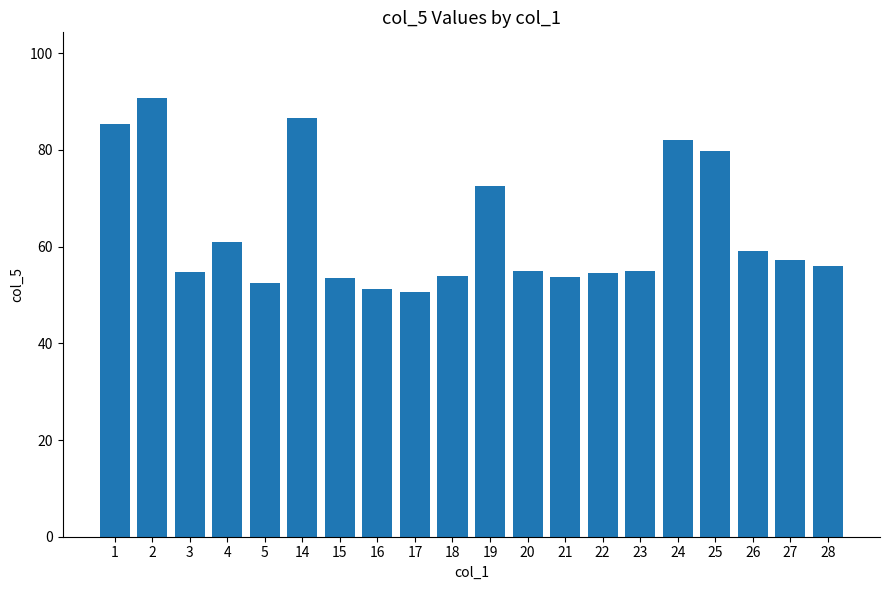

How many bars are there in total?

20